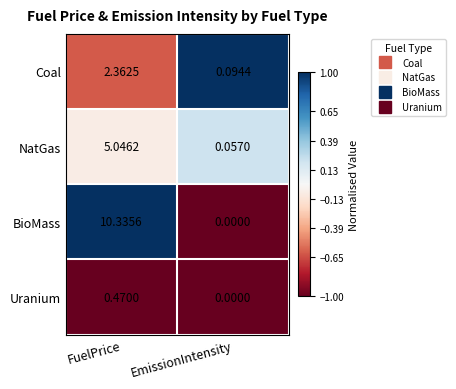

Count the number of categories in the chart.

2